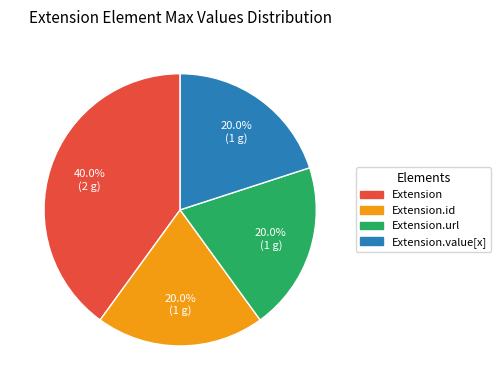

Is there a majority slice in this chart?

No